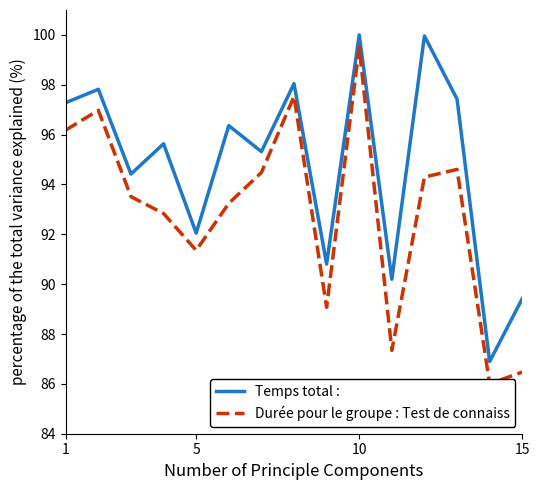

True or false: Durée pour le groupe : Test de connaiss and Temps total : cross at least once.

False